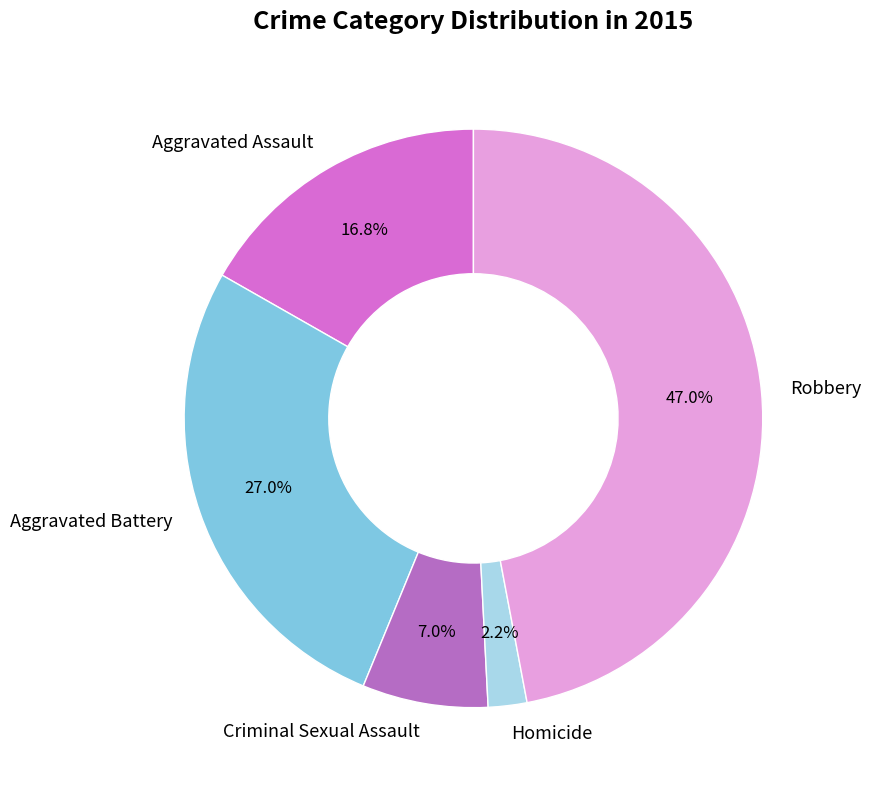

Count the number of slices in the pie.

5